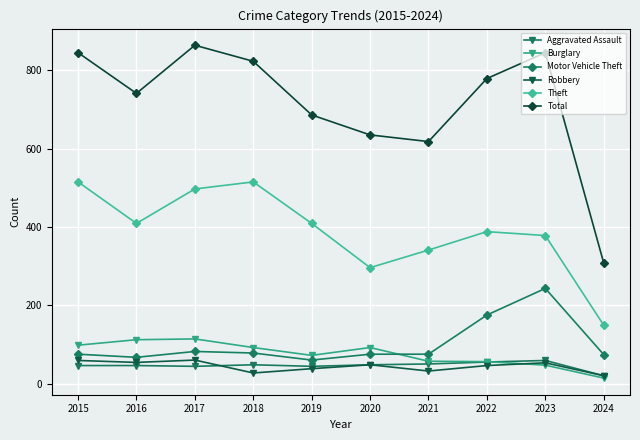

Between 2019 and 2022, which series saw the biggest shift?

Motor Vehicle Theft